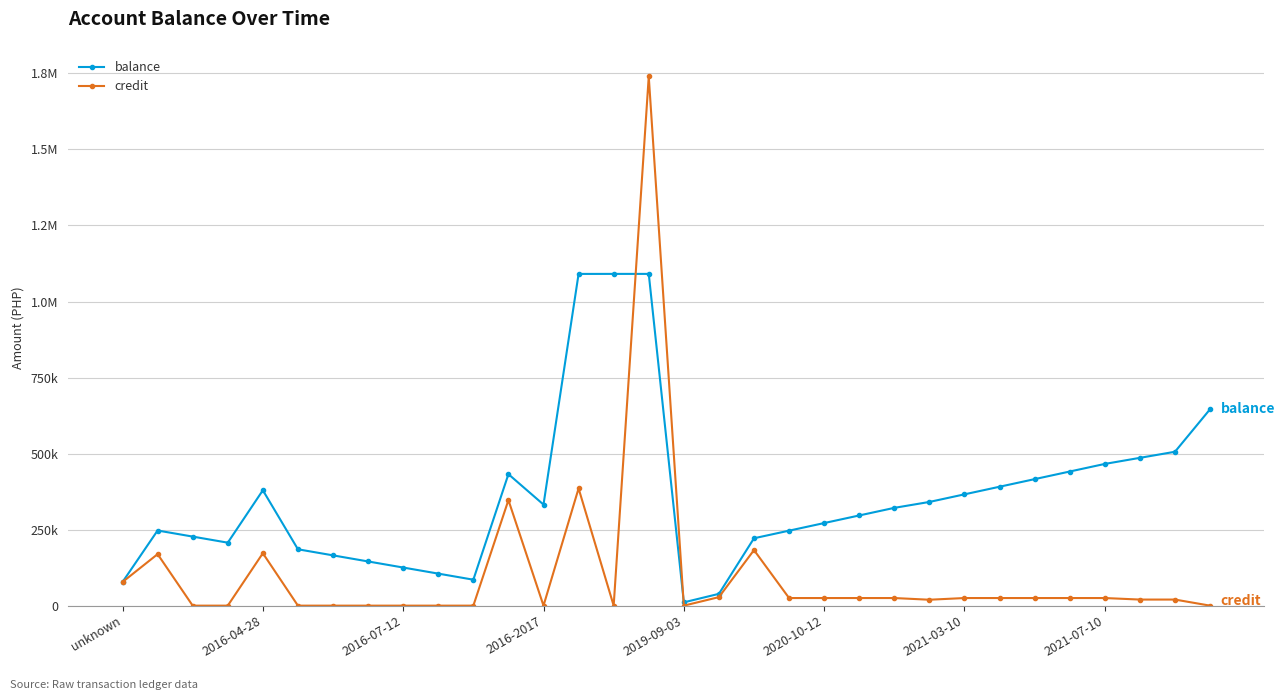

Does the chart have visible grid lines?

Yes